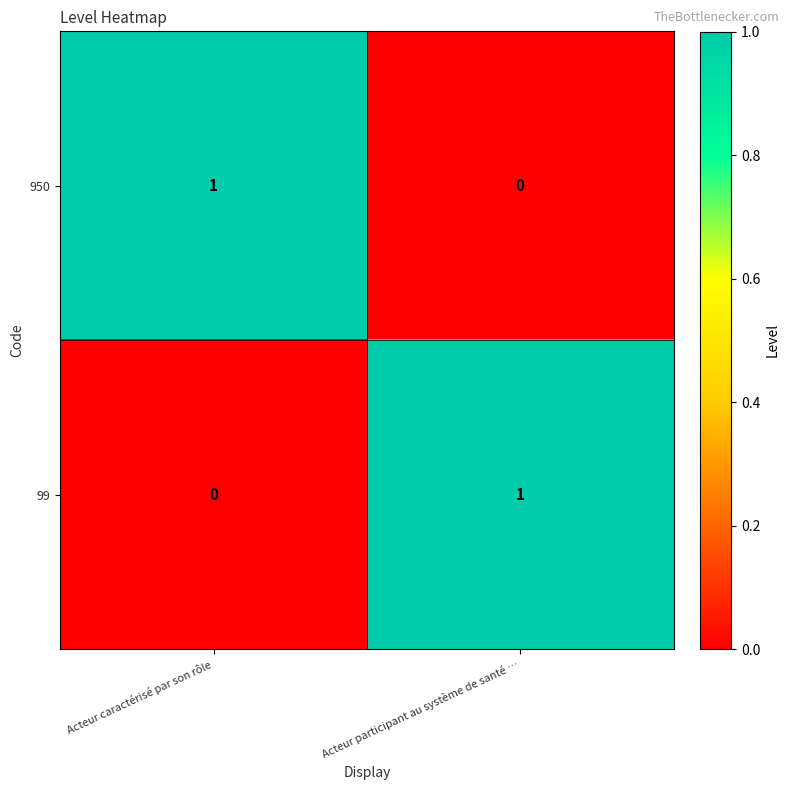

At Acteur participant au système de santé …, list the series in order from smallest to largest.

950, 99